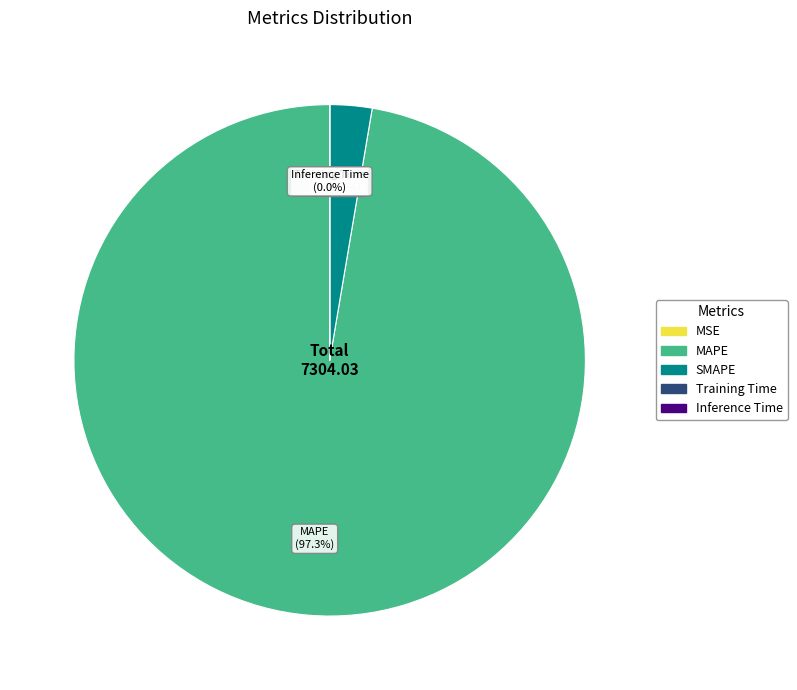

Is there any slice that represents more than half of the pie?

Yes